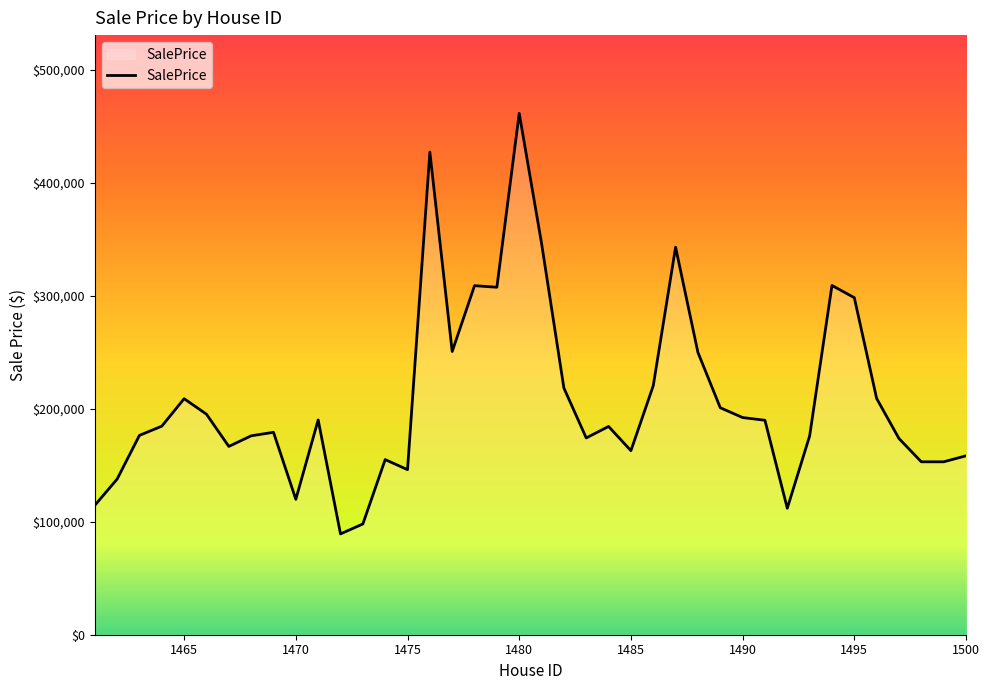

What is the minimum value shown in the chart?

89199.0